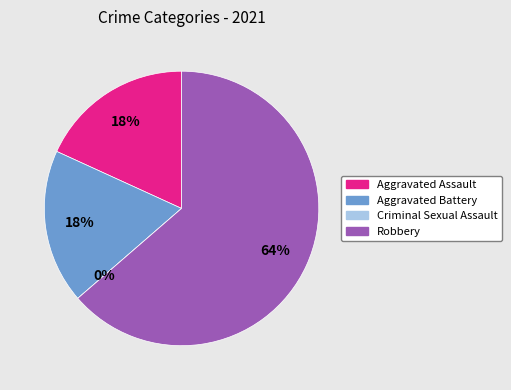

The Aggravated Assault slice represents 18% of the pie. True or false?

True